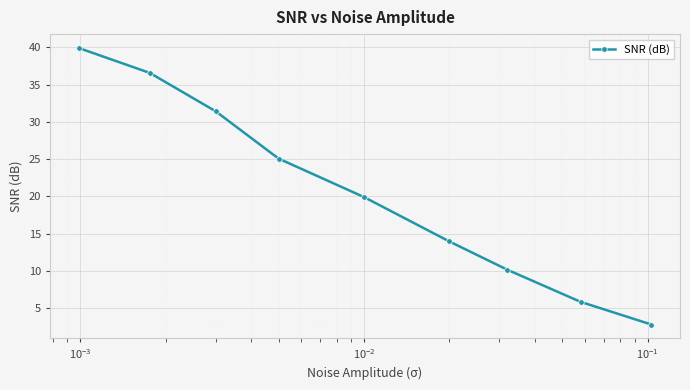

What is the minimum value shown in the chart?

2.8